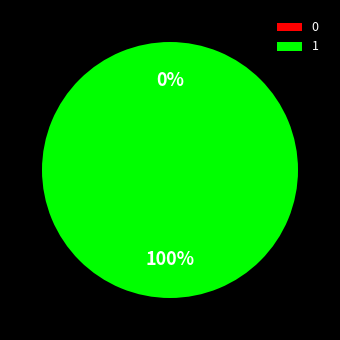

To the nearest percent, what is the average slice percentage?

50%